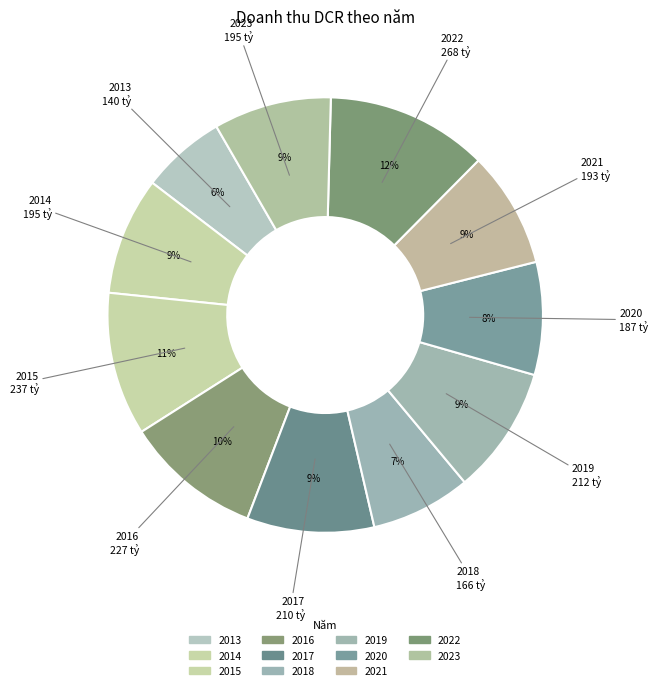

How many slices are in this pie chart?

11